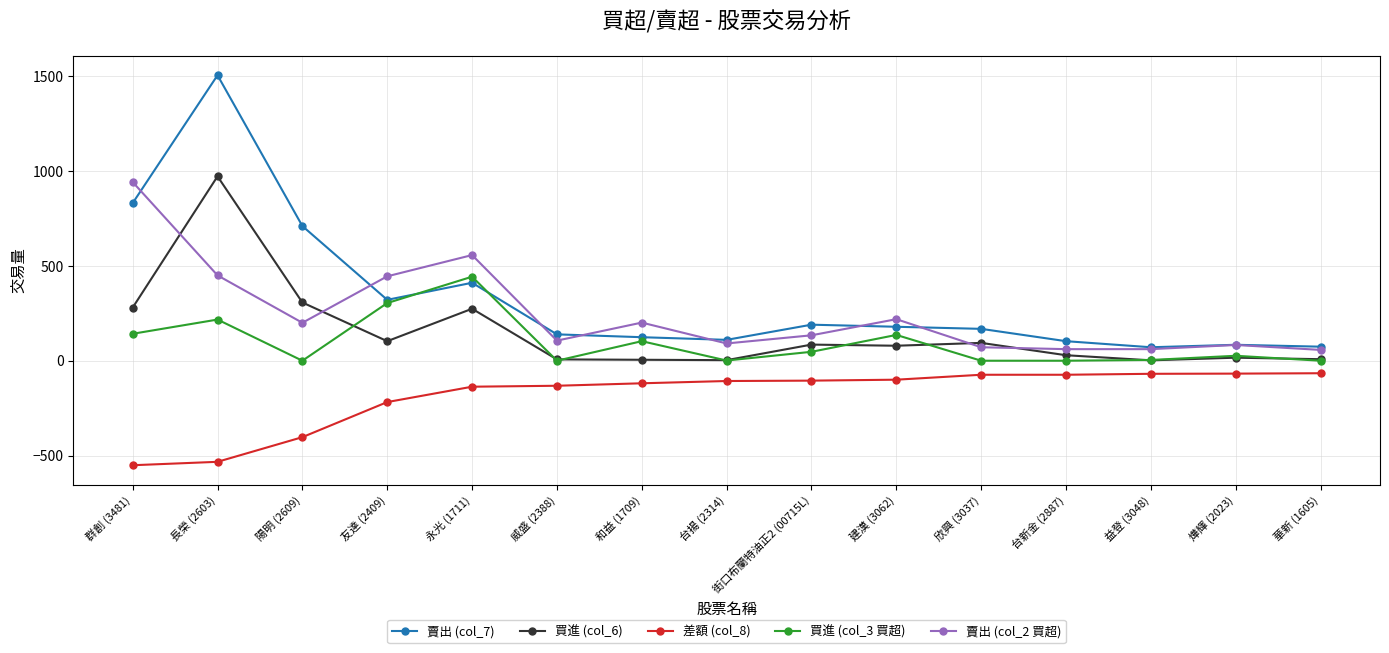

What is the total value across all series at 燁輝 (2023)?

141